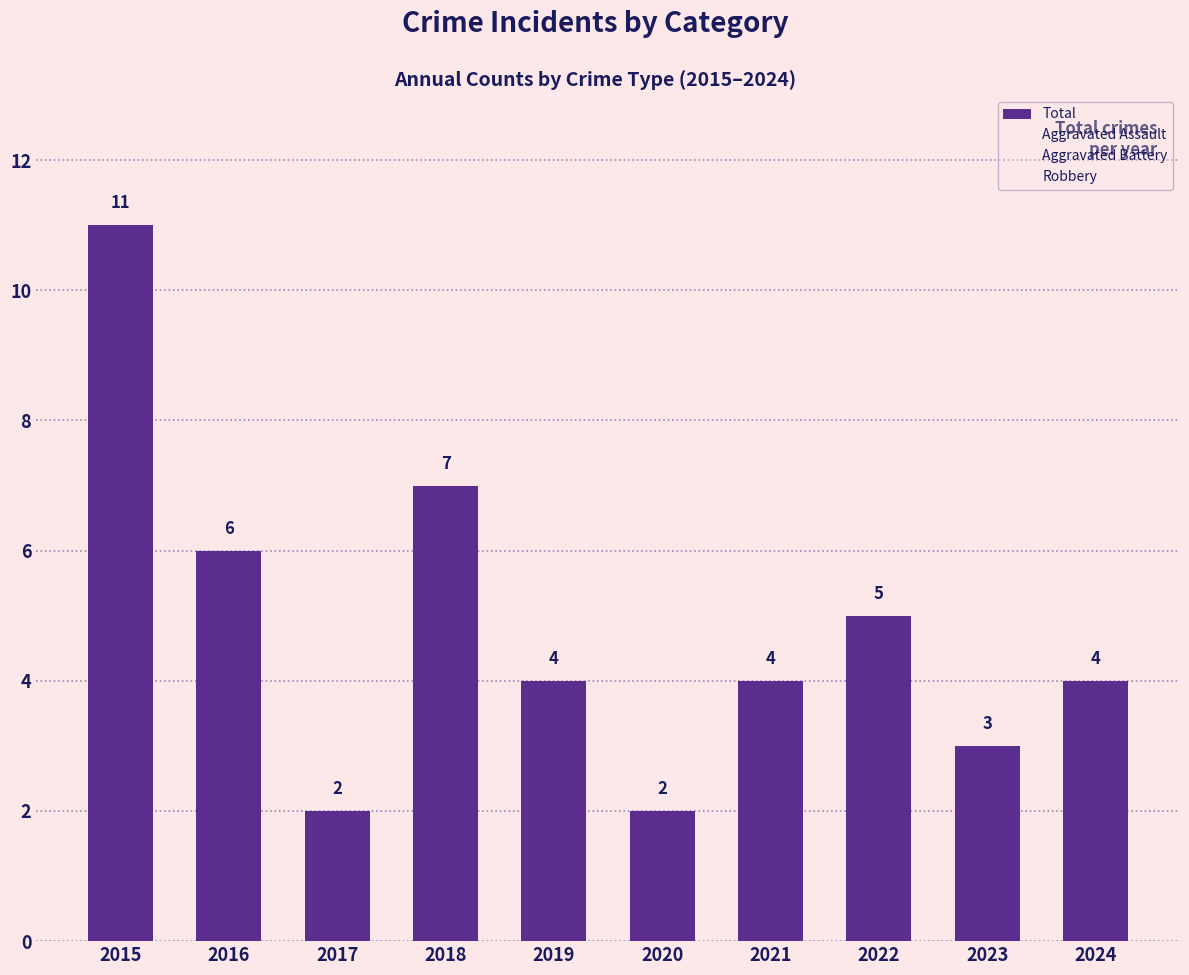

Count the values in the range 3 to 6.

6